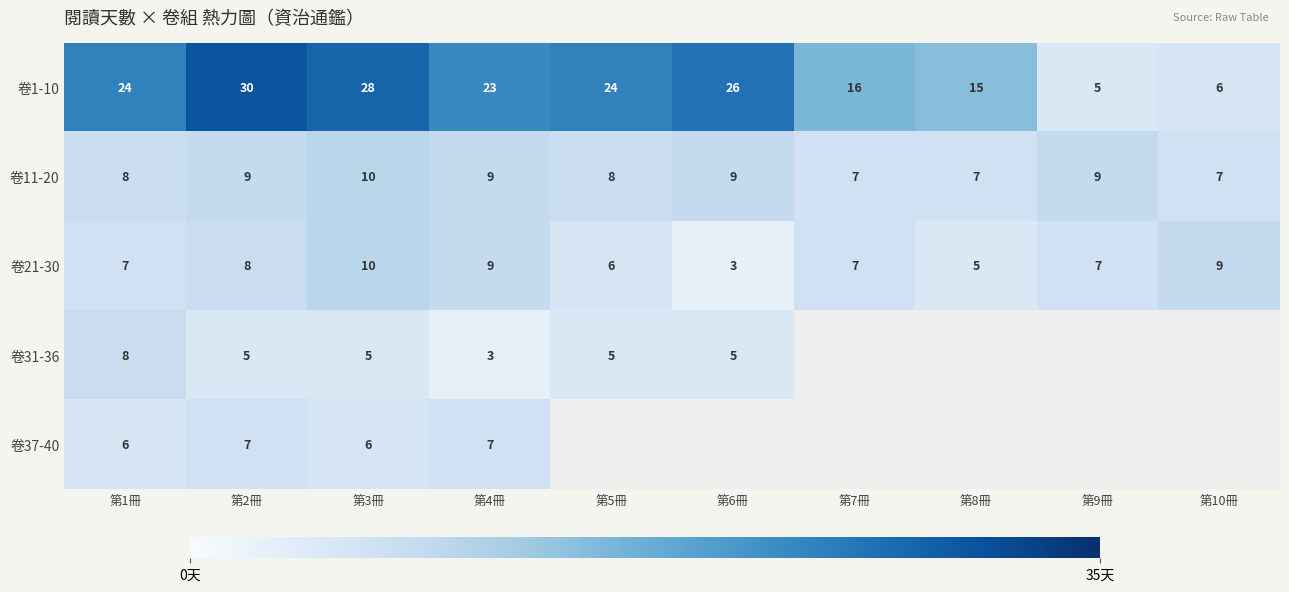

What is the difference between the highest and lowest values at 第3冊?

23